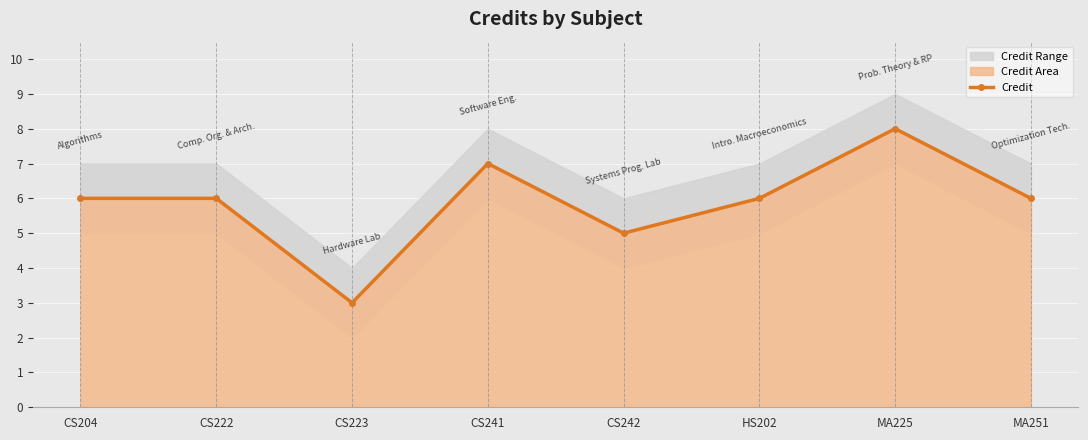

List the labels in order of value, smallest first.

CS223, CS242, CS204, CS222, HS202, MA251, CS241, MA225